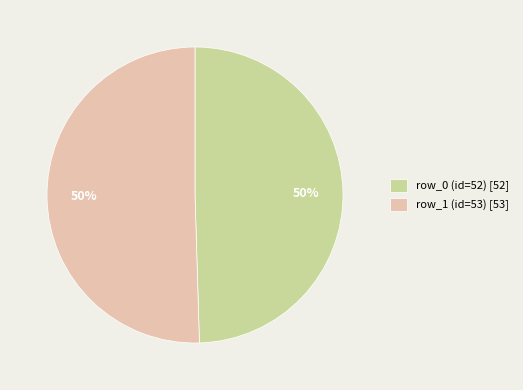

To the nearest percent, what portion does row_0 (id=52) [52] represent?

50%